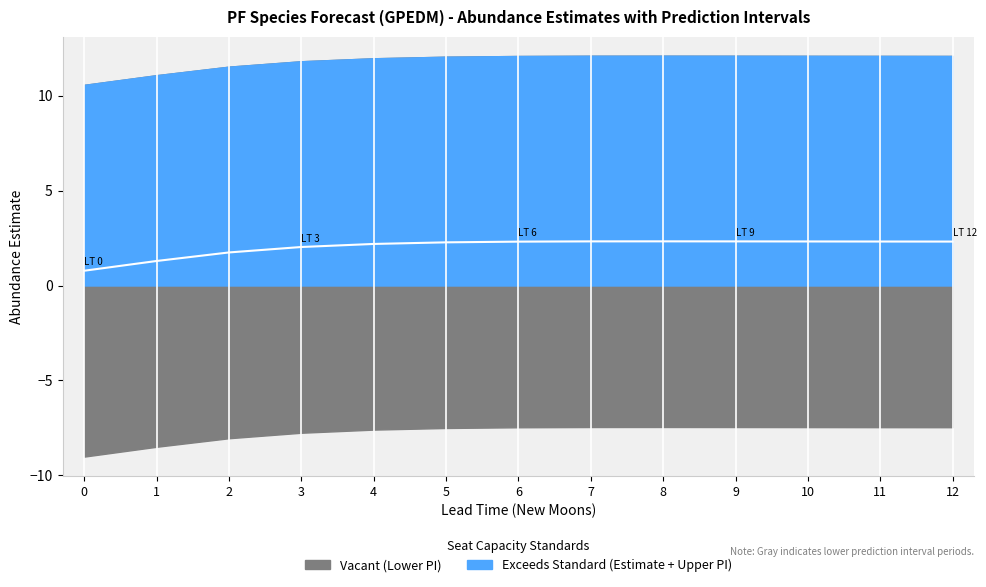

At which category does the data reach its first local peak?

8